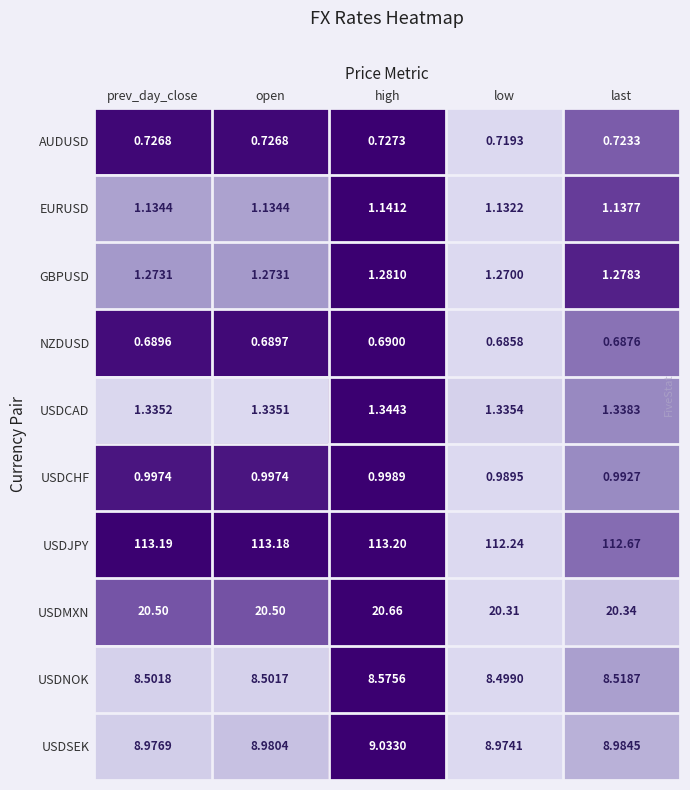

List the series in order of their peak value, lowest first.

NZDUSD, AUDUSD, USDCHF, EURUSD, GBPUSD, USDCAD, USDNOK, USDSEK, USDMXN, USDJPY